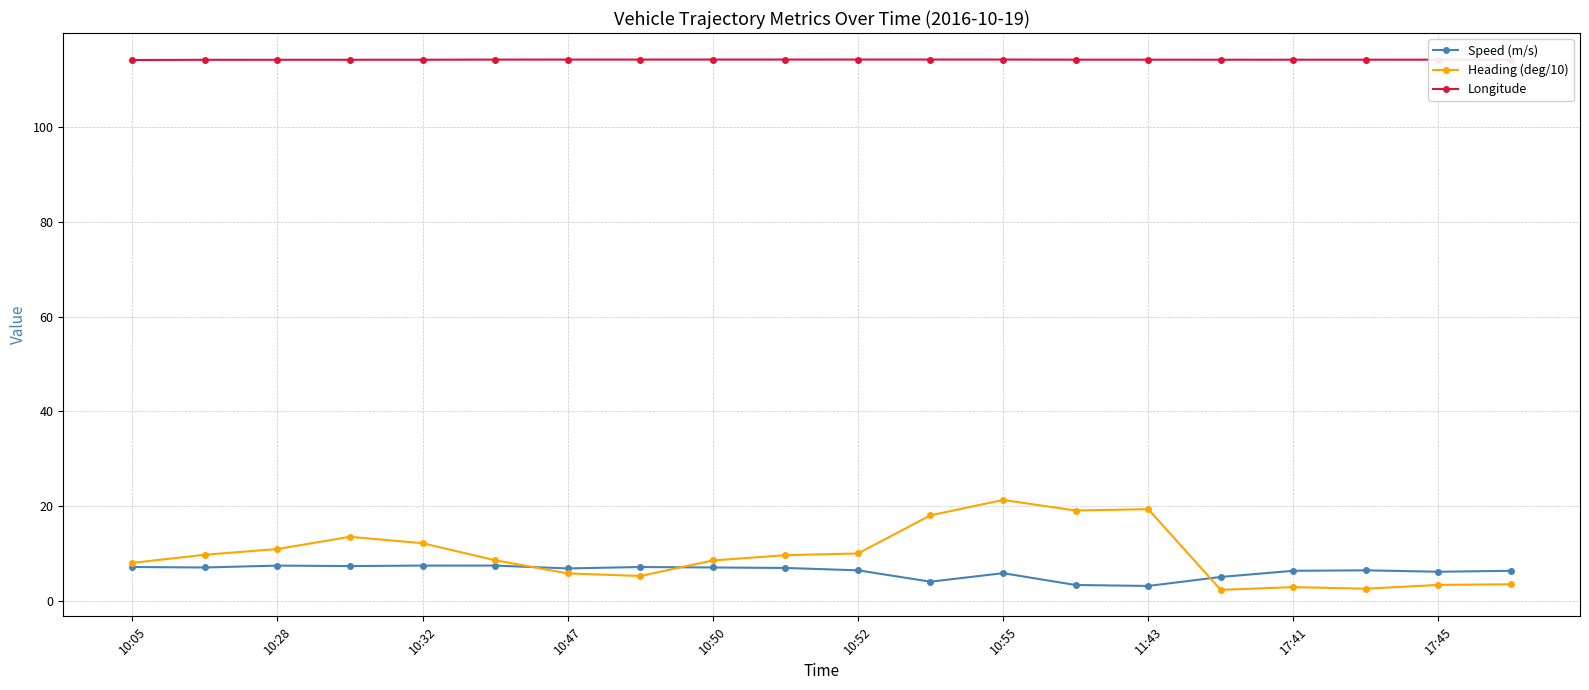

What is the value of the Speed (m/s) point at the 14th from the left?

3.3